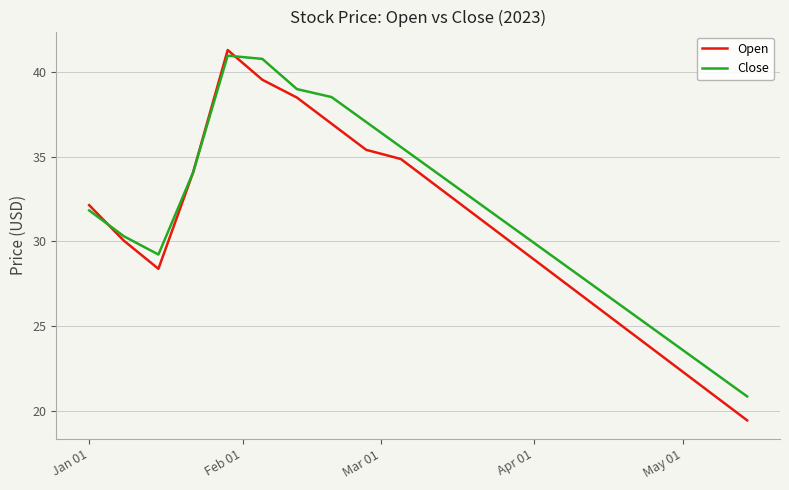

What is the minimum value for Open?

19.5